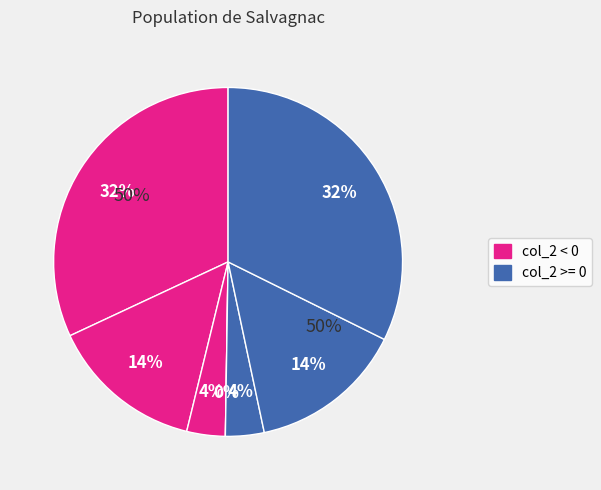

True or false: -1 accounts for 14% of the total.

False